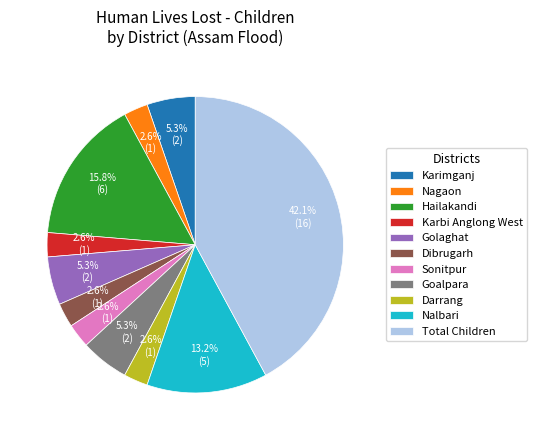

What percentage do Karimganj and Karbi Anglong West together represent?

7.9%